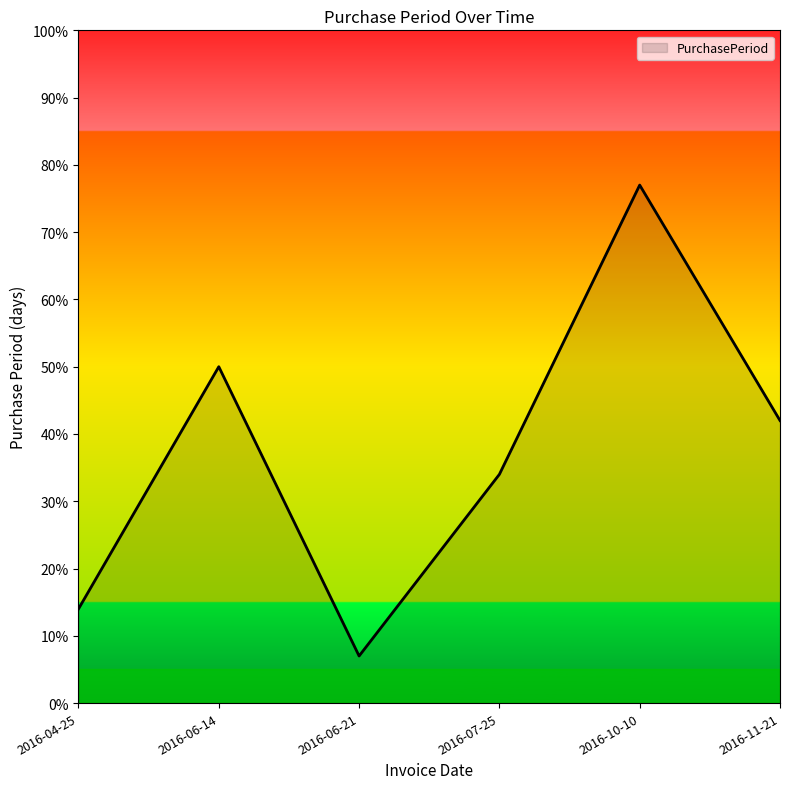

True or false: there are more than 0 points higher than both neighbors.

True